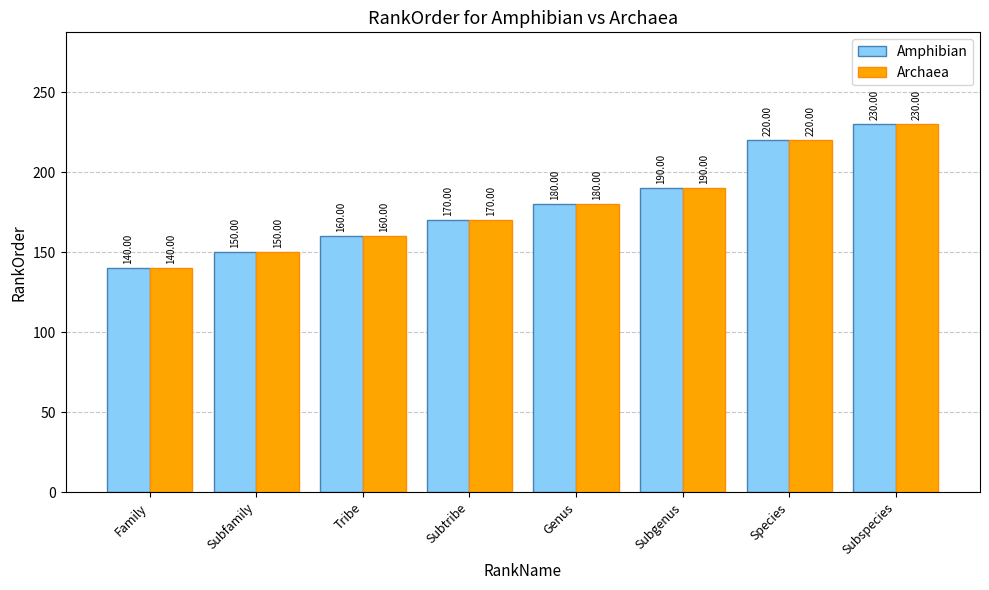

How many data points does each series have?

8